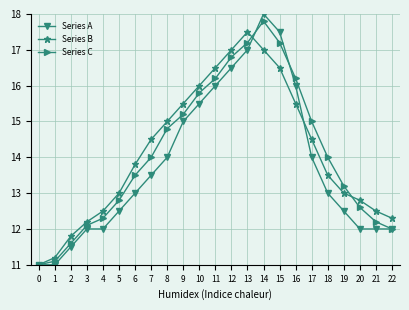

How many series are shown in this chart?

3